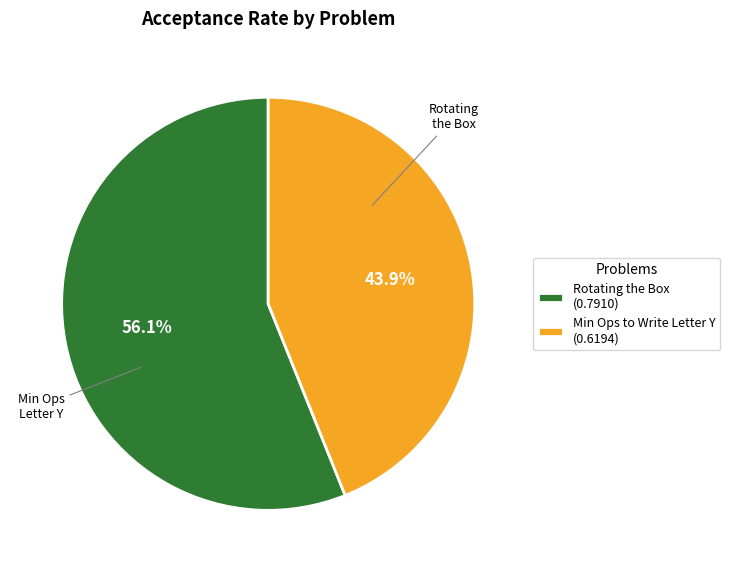

To the nearest percent, what is the average slice percentage?

50%